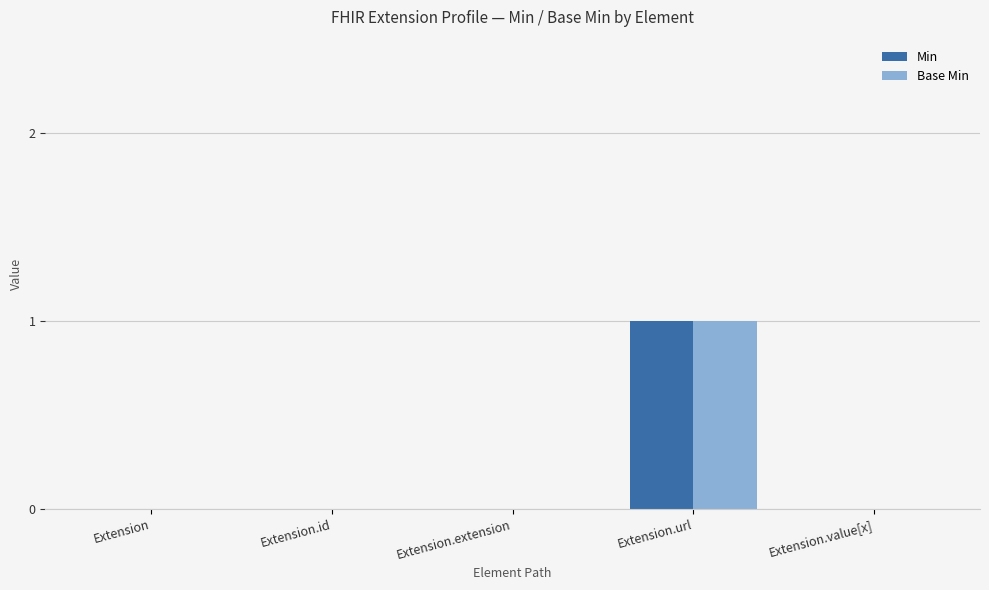

Count the number of data series in this chart.

2